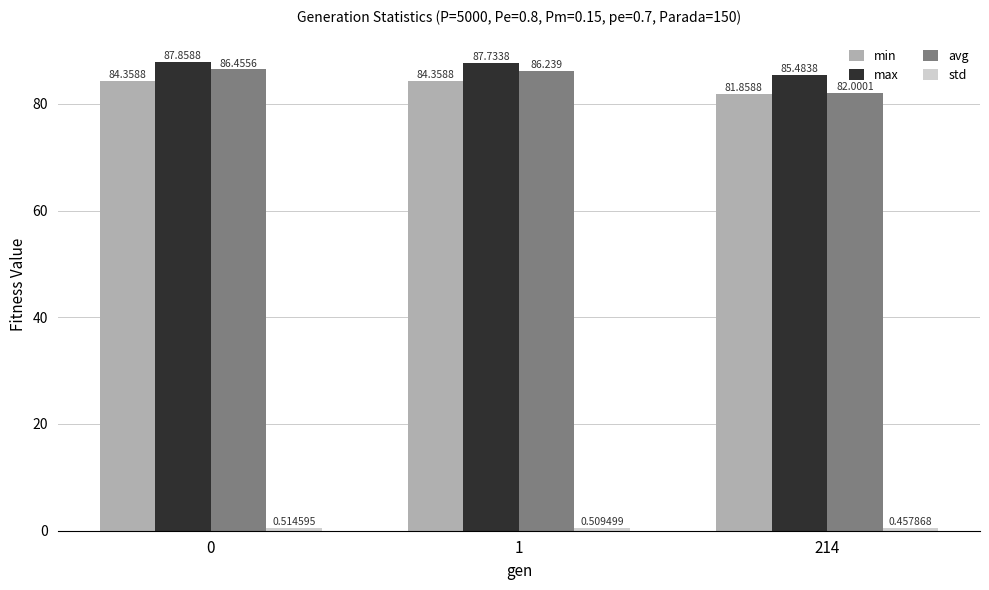

Which series changed the most between 0 and 214?

avg